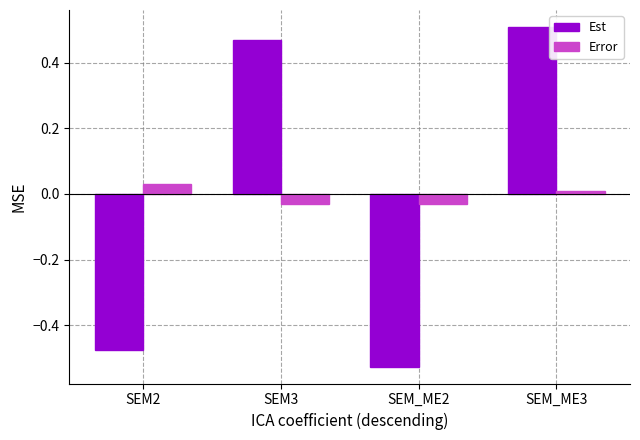

How many groups of bars are there?

4